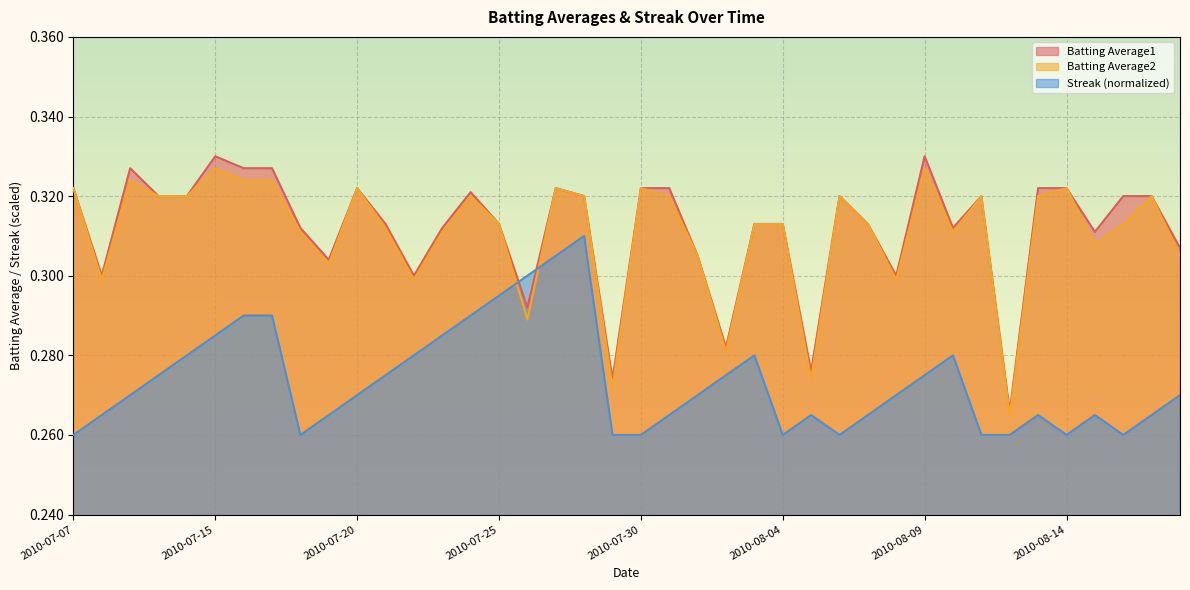

True or false: Streak has more than 2 points higher than both neighbors.

True